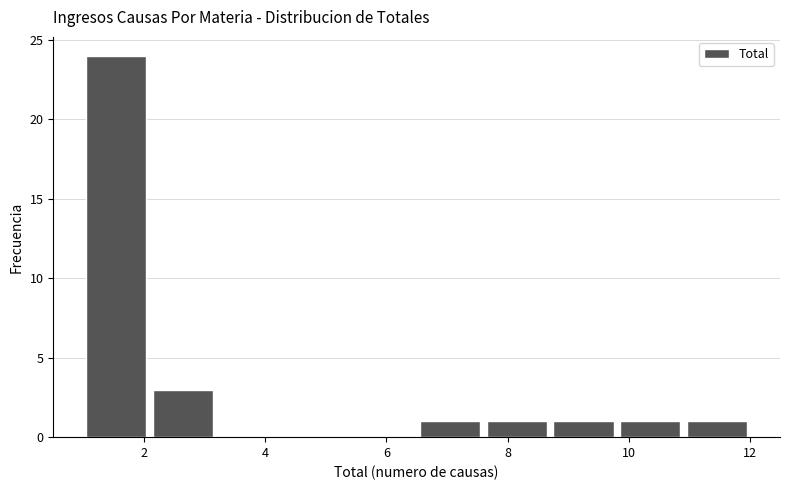

Reading left to right, list every bar in this chart as the range it spans on the x-axis followed by its height. Neither the bar edges nor the heights are printed on the chart, so give them approximately, as read against the axes.

1.0 to 2.1: 24
2.1 to 3.2: 3
3.2 to 4.3: 0
4.3 to 5.4: 0
5.4 to 6.5: 0
6.5 to 7.6: 1
7.6 to 8.7: 1
8.7 to 9.8: 1
9.8 to 10.9: 1
10.9 to 12.0: 1